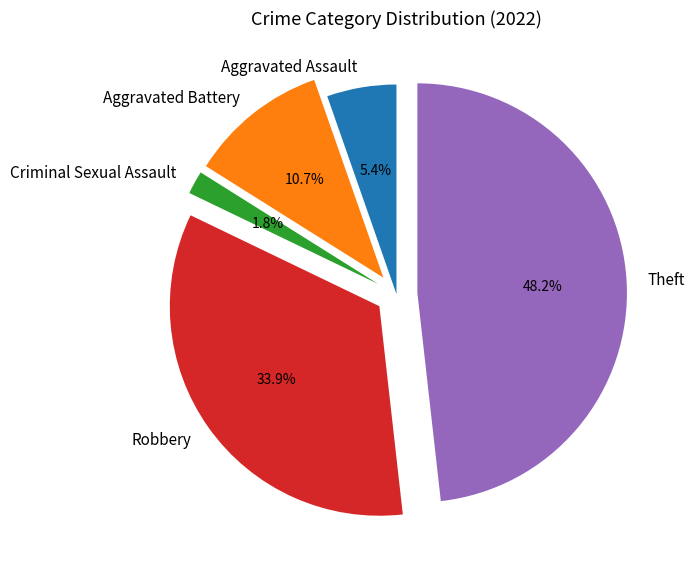

Approximately how many times larger is the value at Theft compared to Robbery?

1.4